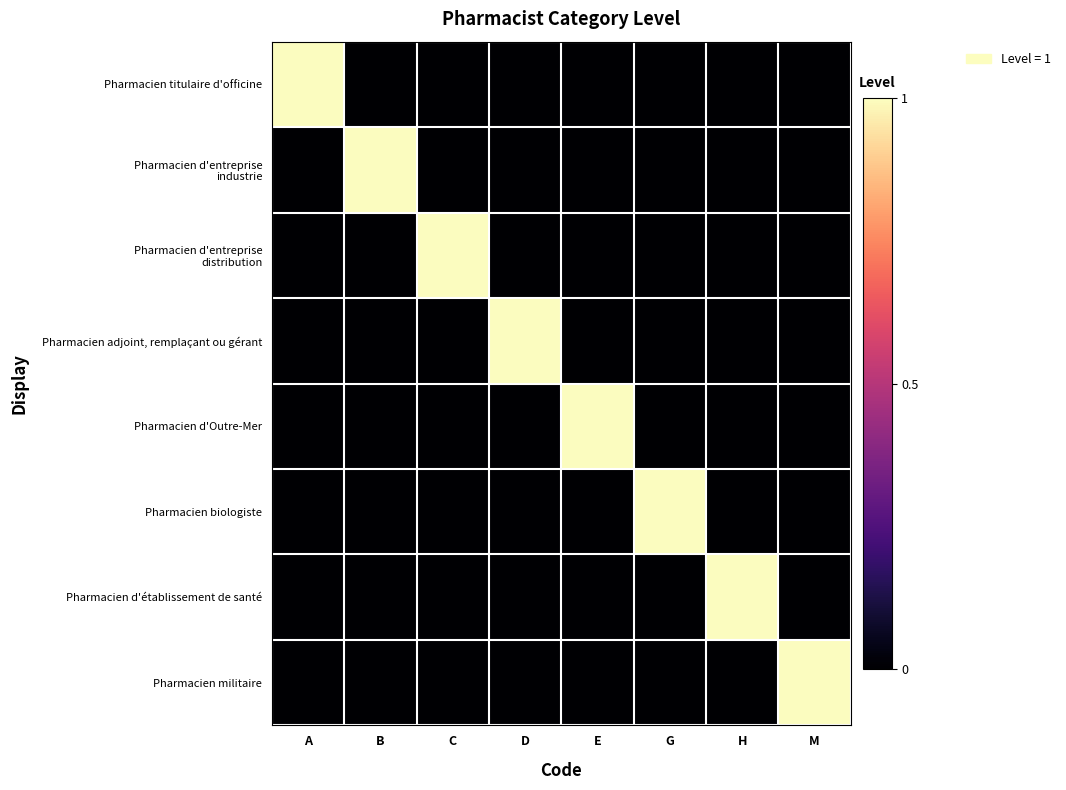

What is the spread (max minus min) of values at A?

1